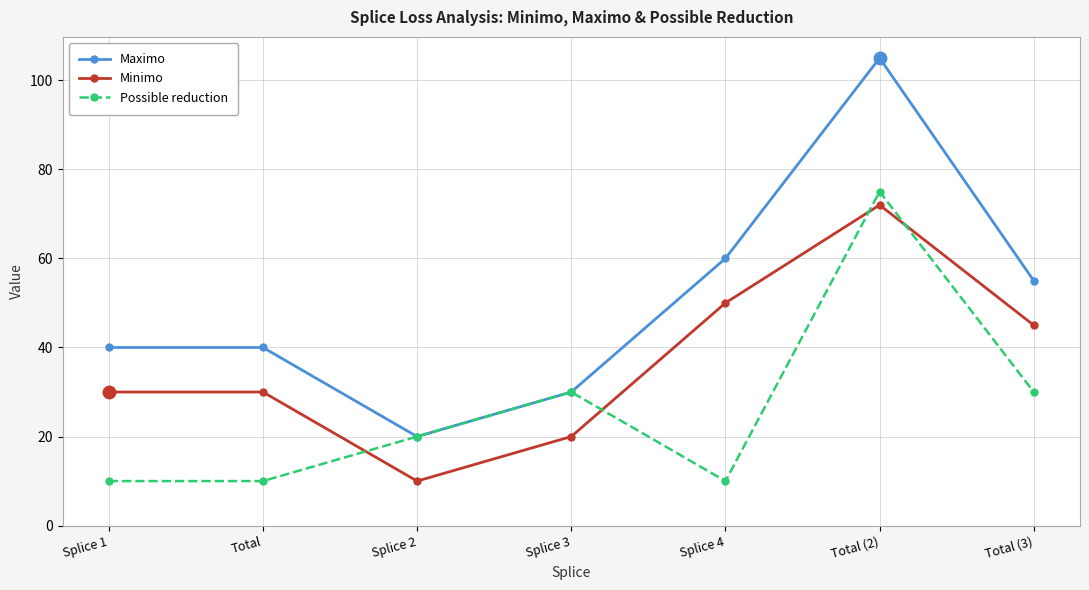

What is the greatest value displayed?

105